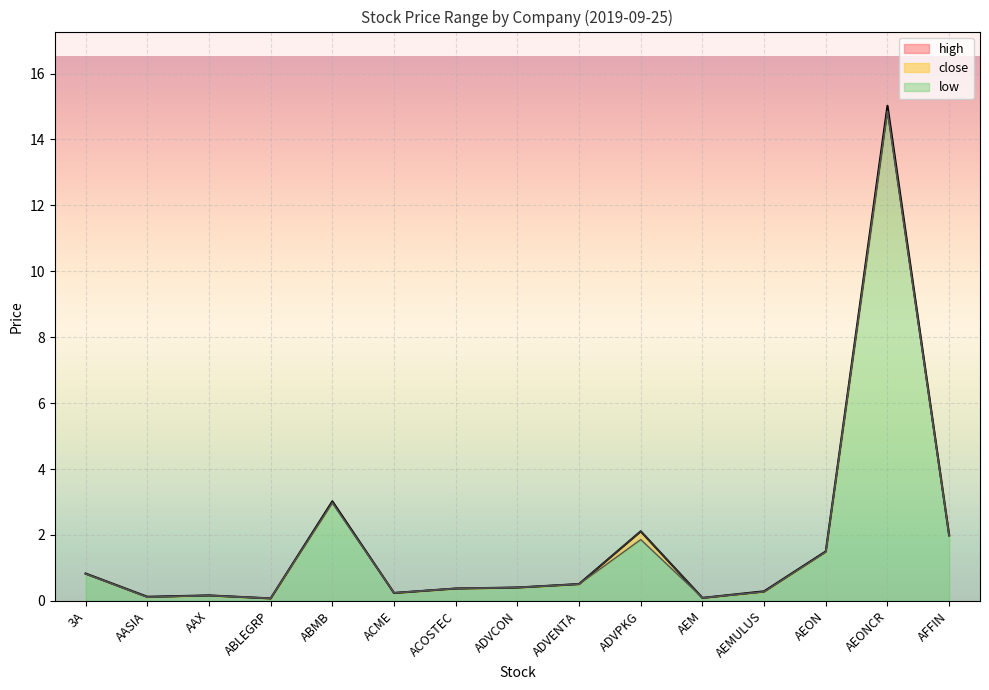

Where is the first local maximum for close?

AAX